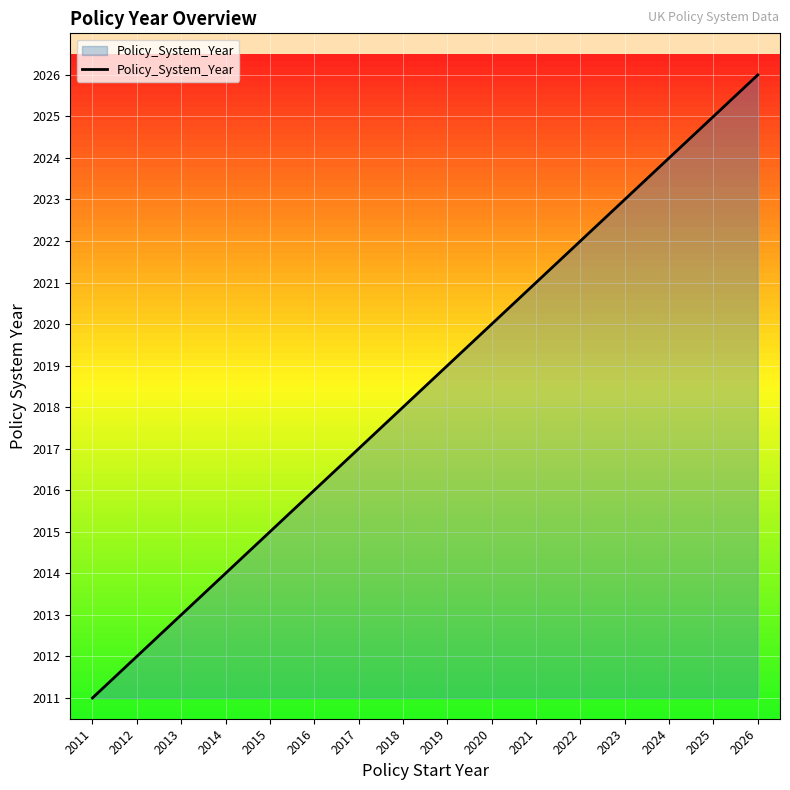

The value at 2023 is 3064. True or false?

False